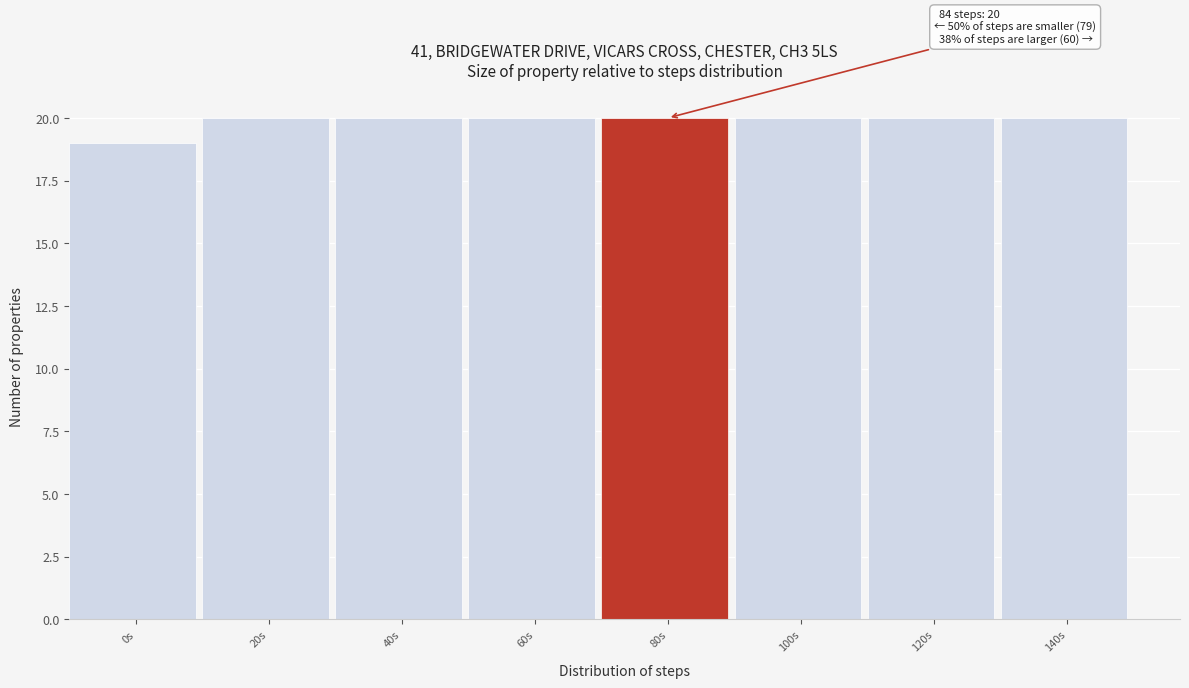

Reading left to right, list all the values displayed in this chart.

19	20	20	20	20	20	20	20